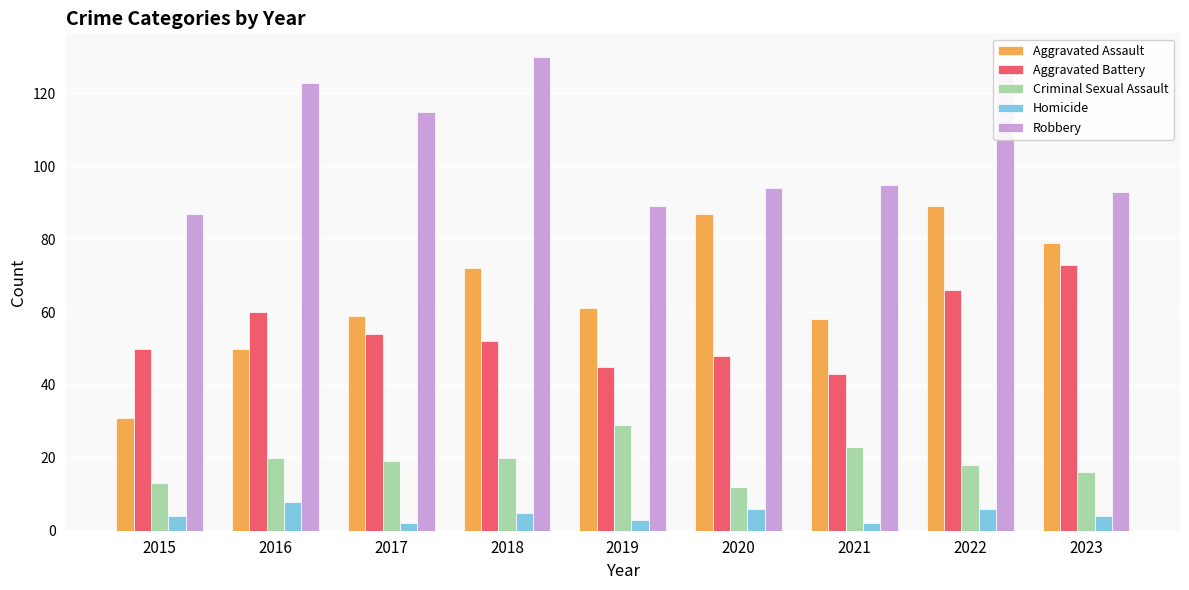

What are all the series names shown in the legend?

Aggravated Assault, Aggravated Battery, Criminal Sexual Assault, Homicide, Robbery